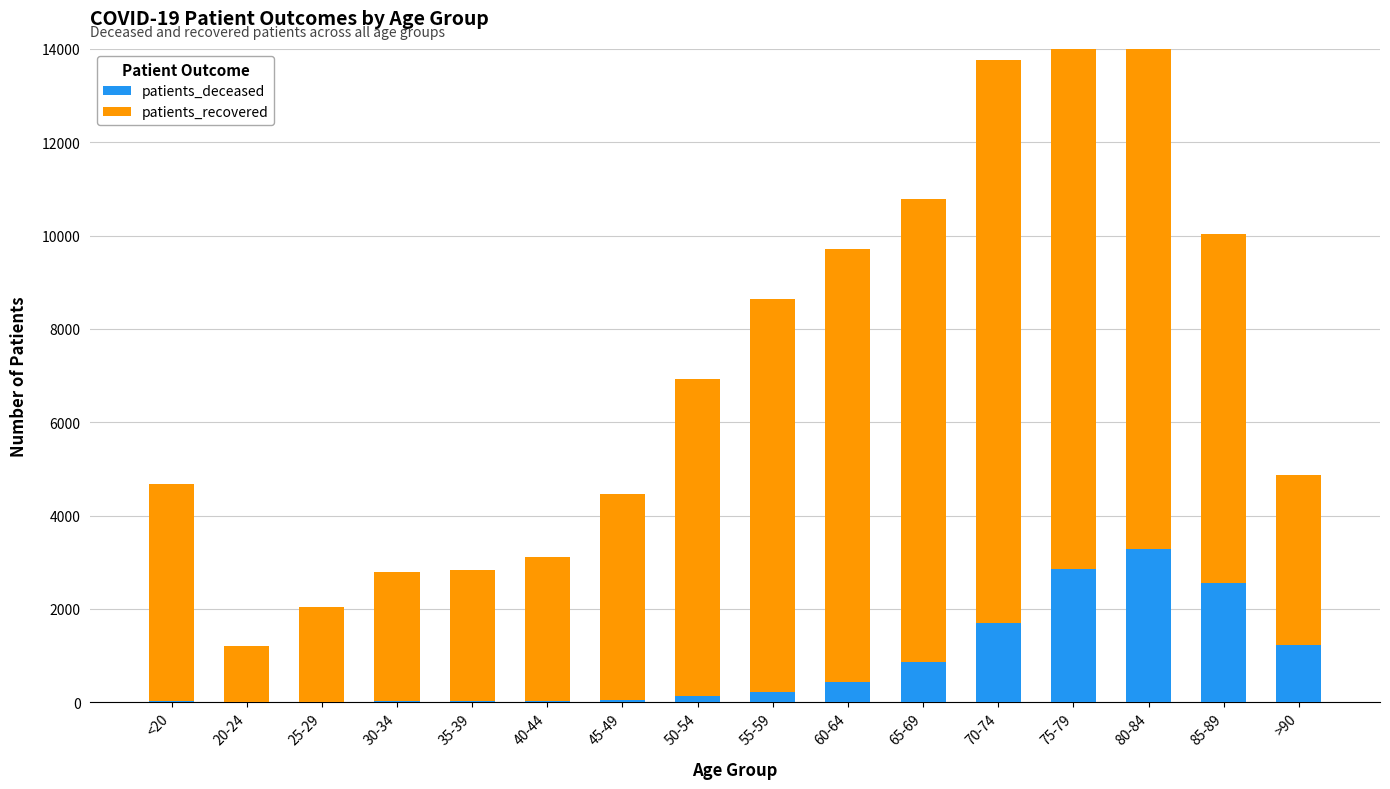

True or false: patients_deceased has a value of 3276 at 80-84.

True